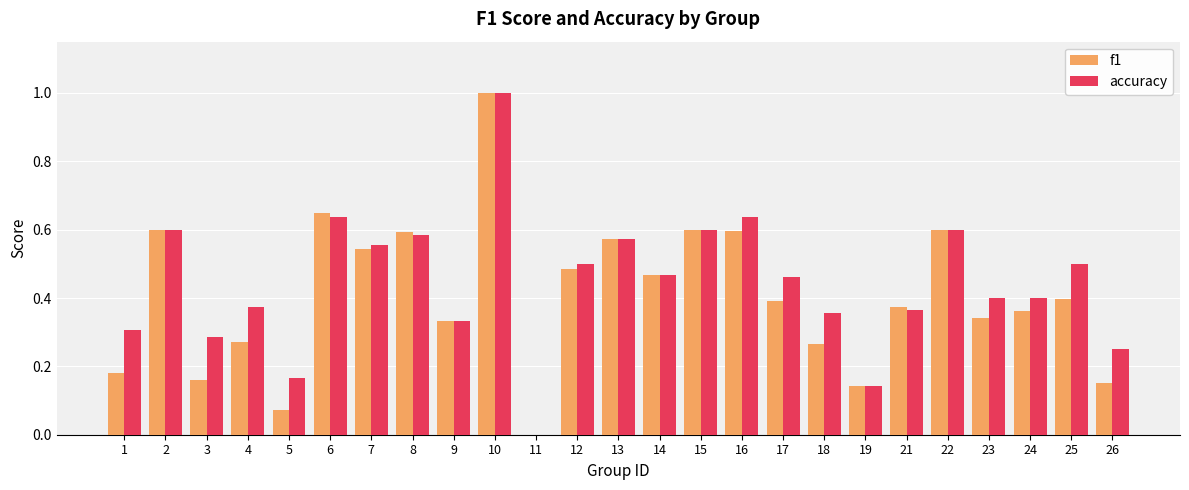

Are the bars horizontal?

No